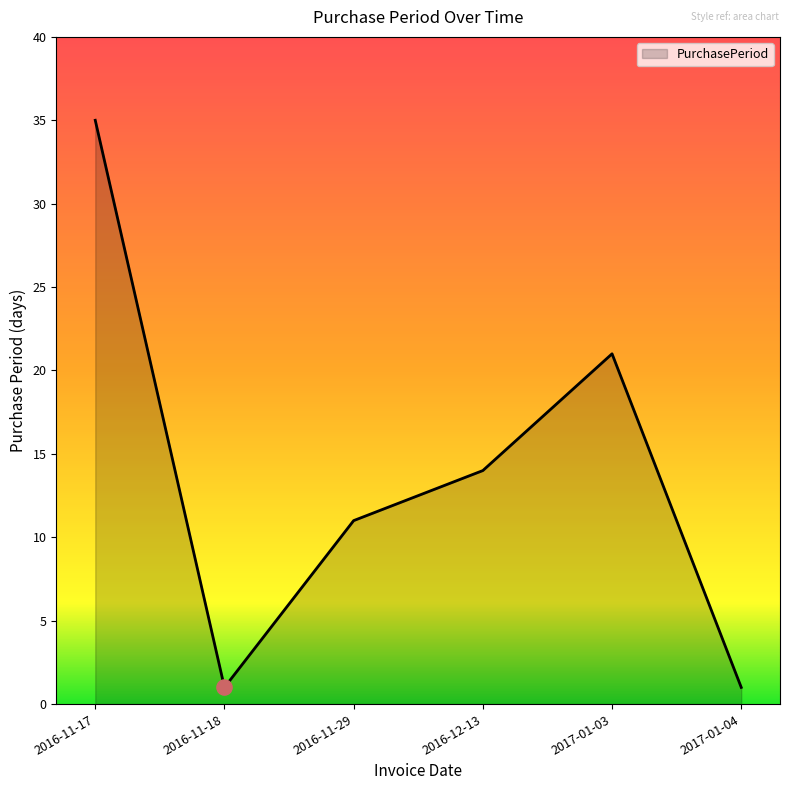

What is the change in value from 2016-11-17 to 2016-11-29?

-24